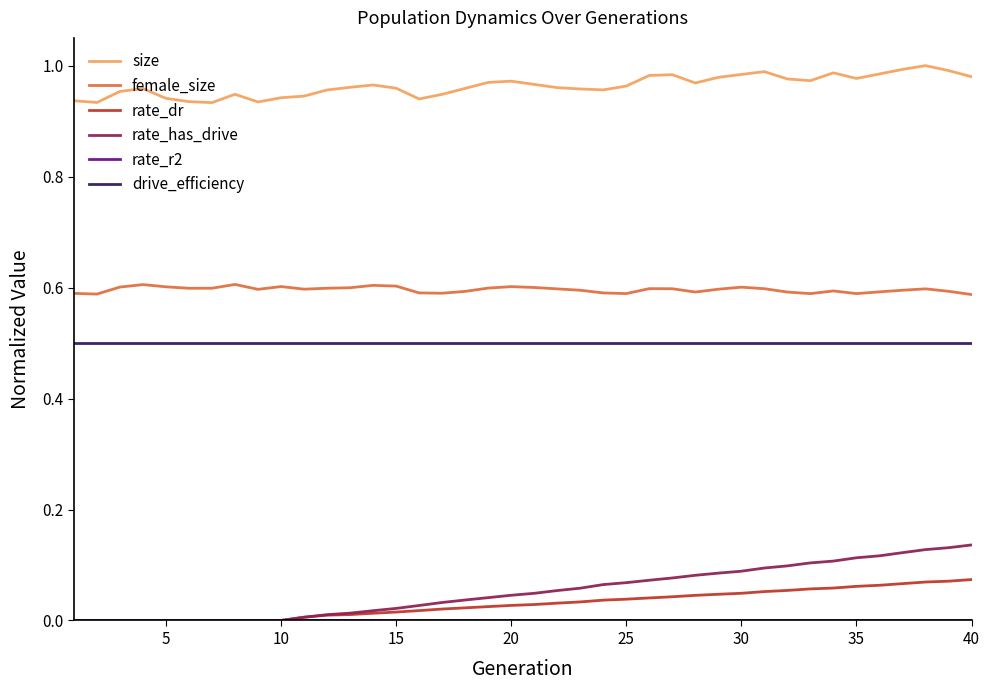

Which series has the largest total across all categories?

size